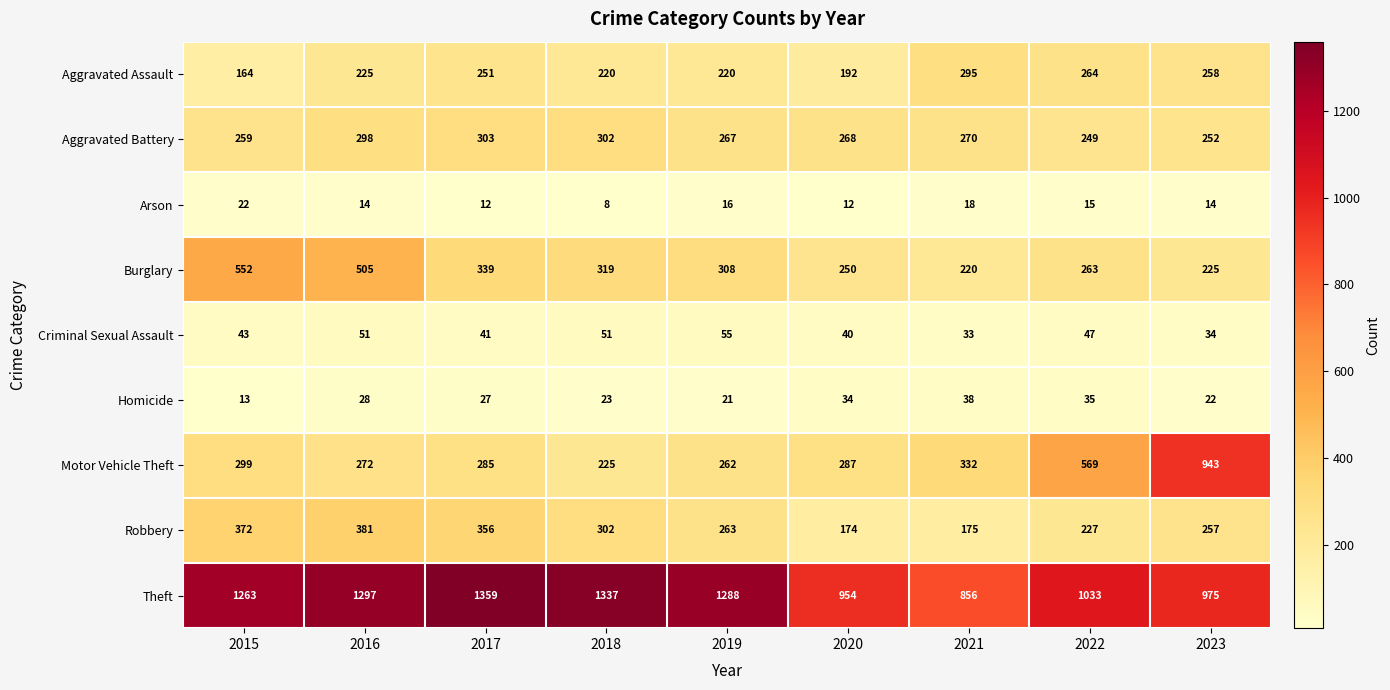

Which category has the highest value in the Motor Vehicle Theft series?

2023